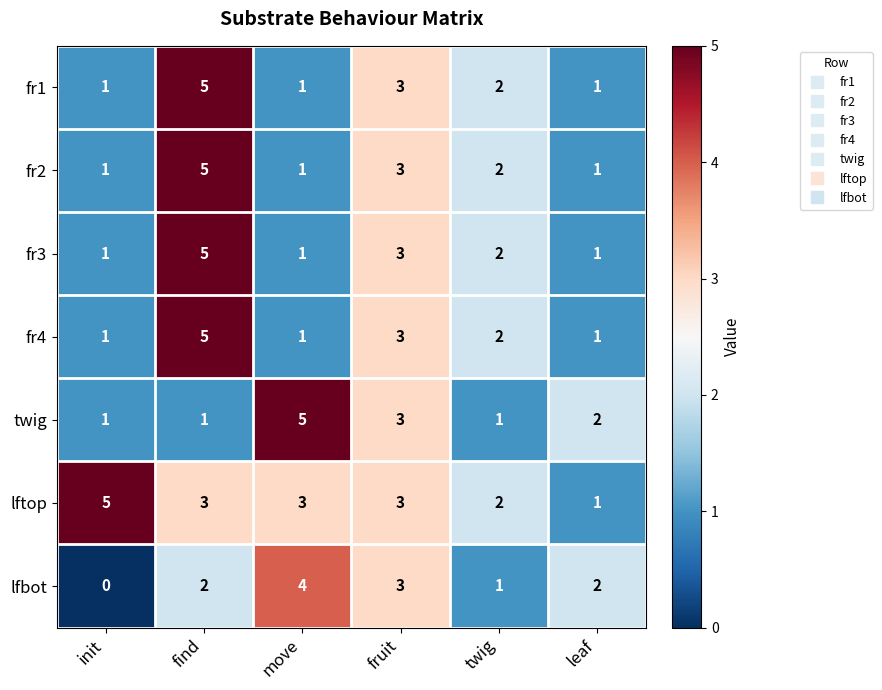

Is it true that fr4 equals 1 at twig?

False